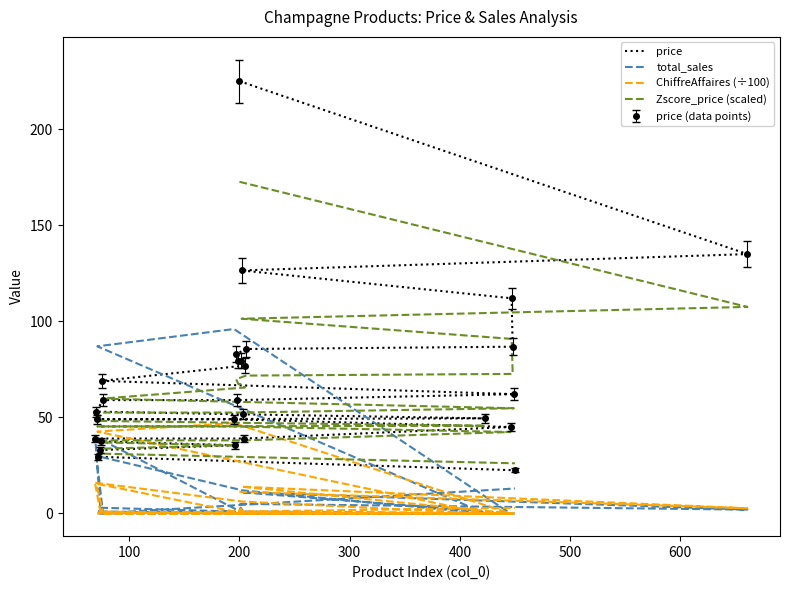

Is it true that total_sales equals 2.0 at 100?

True